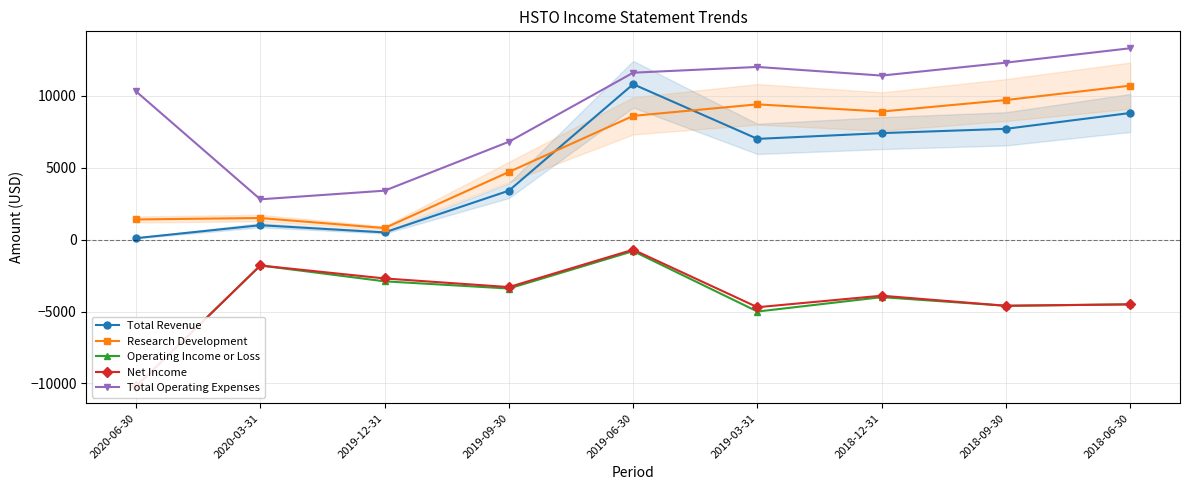

Reading left to right, extract all data points from this chart.

Total Revenue: 100	1000	500	3400	10800	7000	7400	7700	8800
Research Development: 1400	1500	800	4700	8600	9400	8900	9700	10700
Operating Income or Loss: -10200	-1800	-2900	-3400	-800	-5000	-4000	-4600	-4500
Net Income: -10200	-1800	-2700	-3300	-700	-4700	-3900	-4600	-4500
Total Operating Expenses: 10300	2800	3400	6800	11600	12000	11400	12300	13300